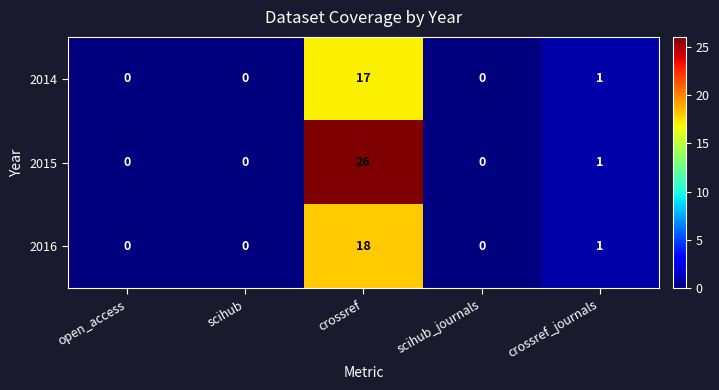

Rank the series at crossref from lowest to highest value.

2014, 2016, 2015